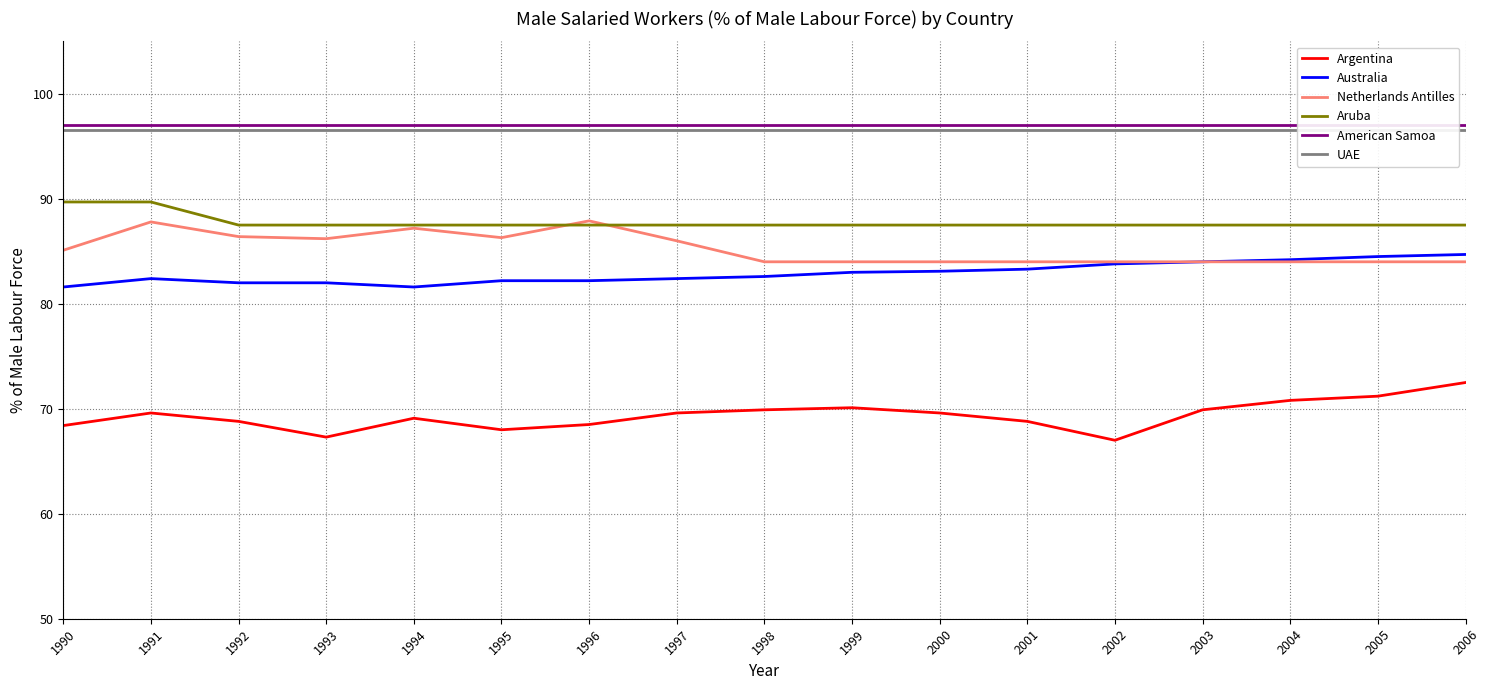

At which category is the sum across all series the highest?

1991